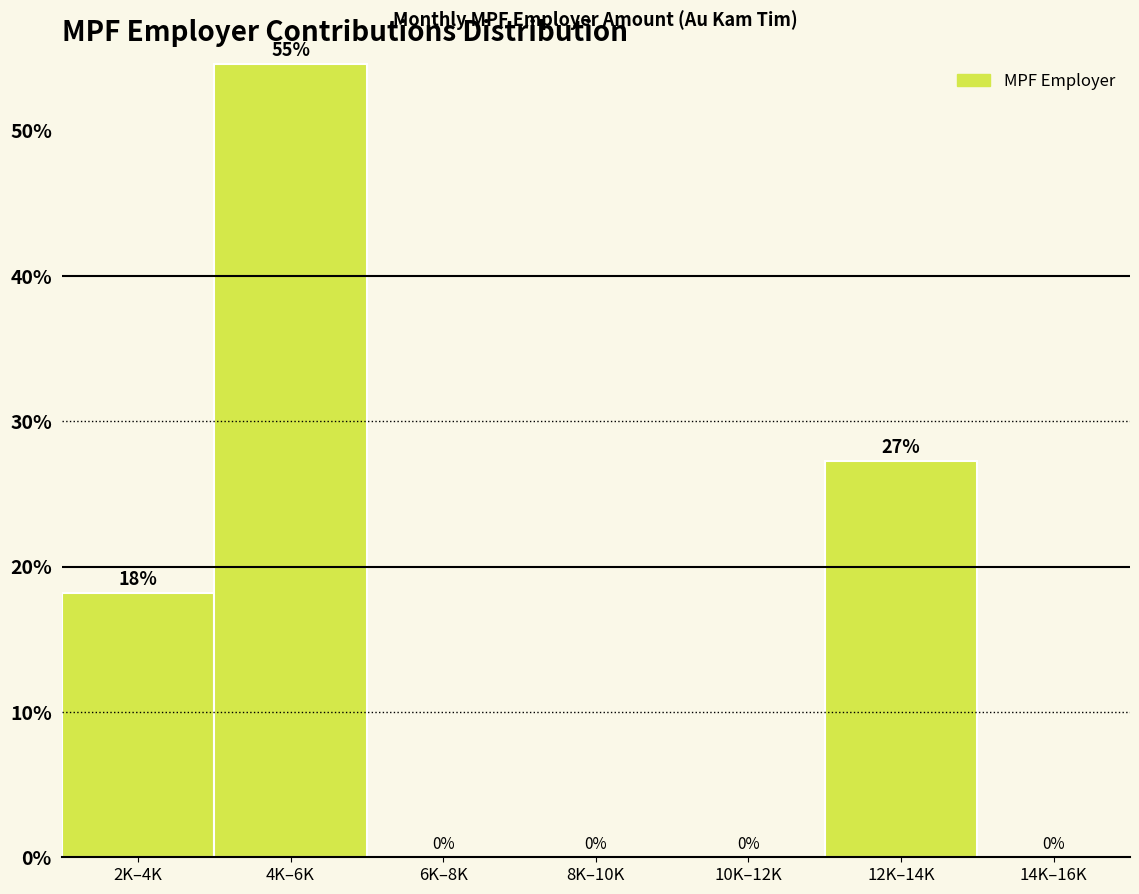

Which has a higher value, 2K–4K or 12K–14K?

12K–14K